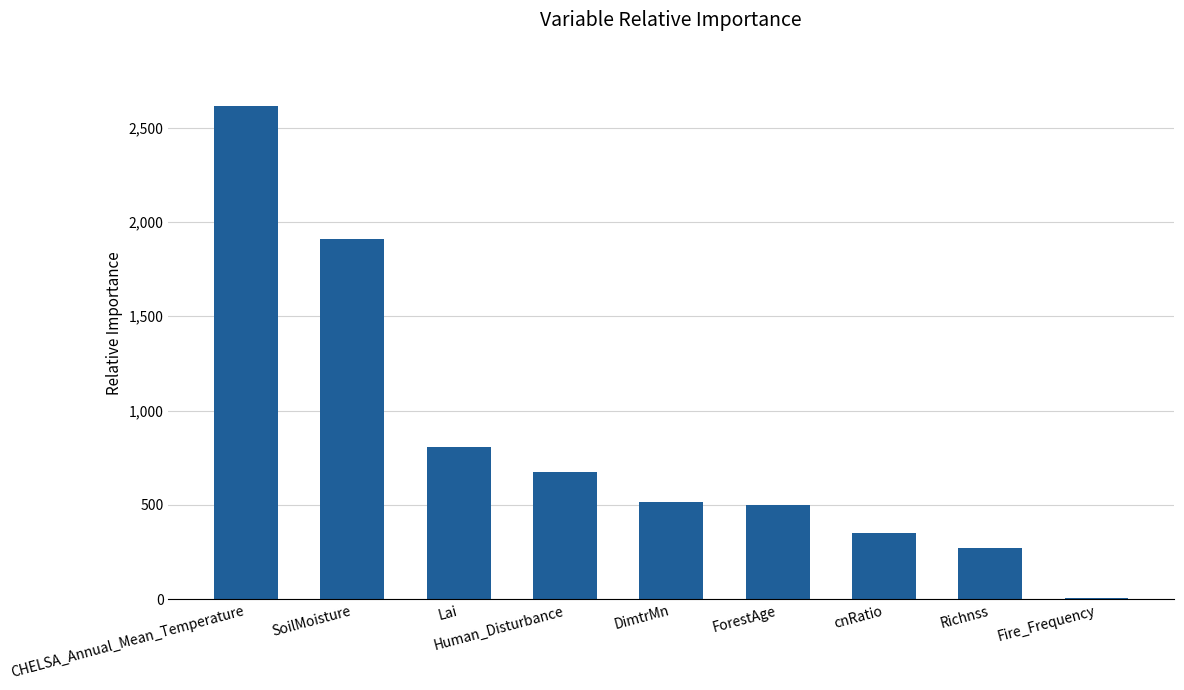

What is the sum of all values?

7652.0